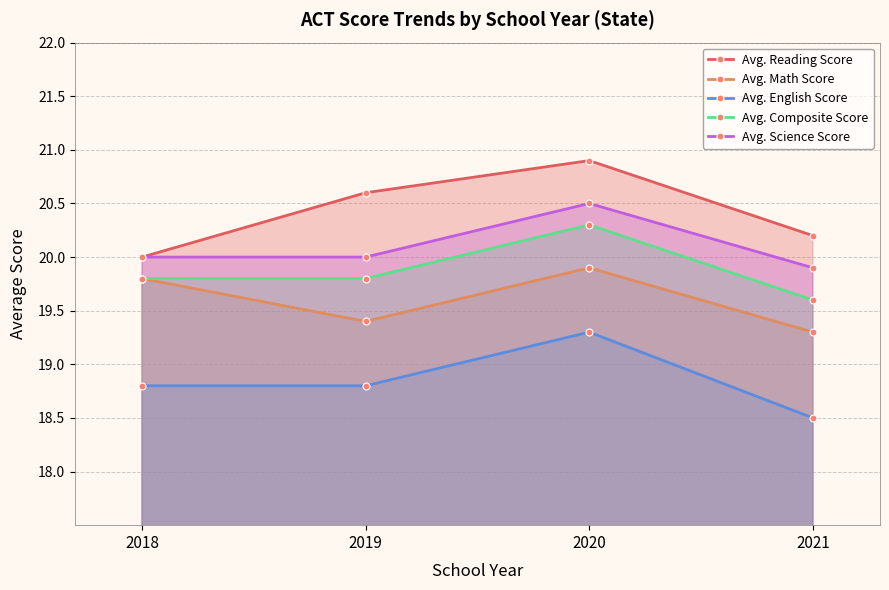

At which label is Avg. Math Score closest to 19?

2021